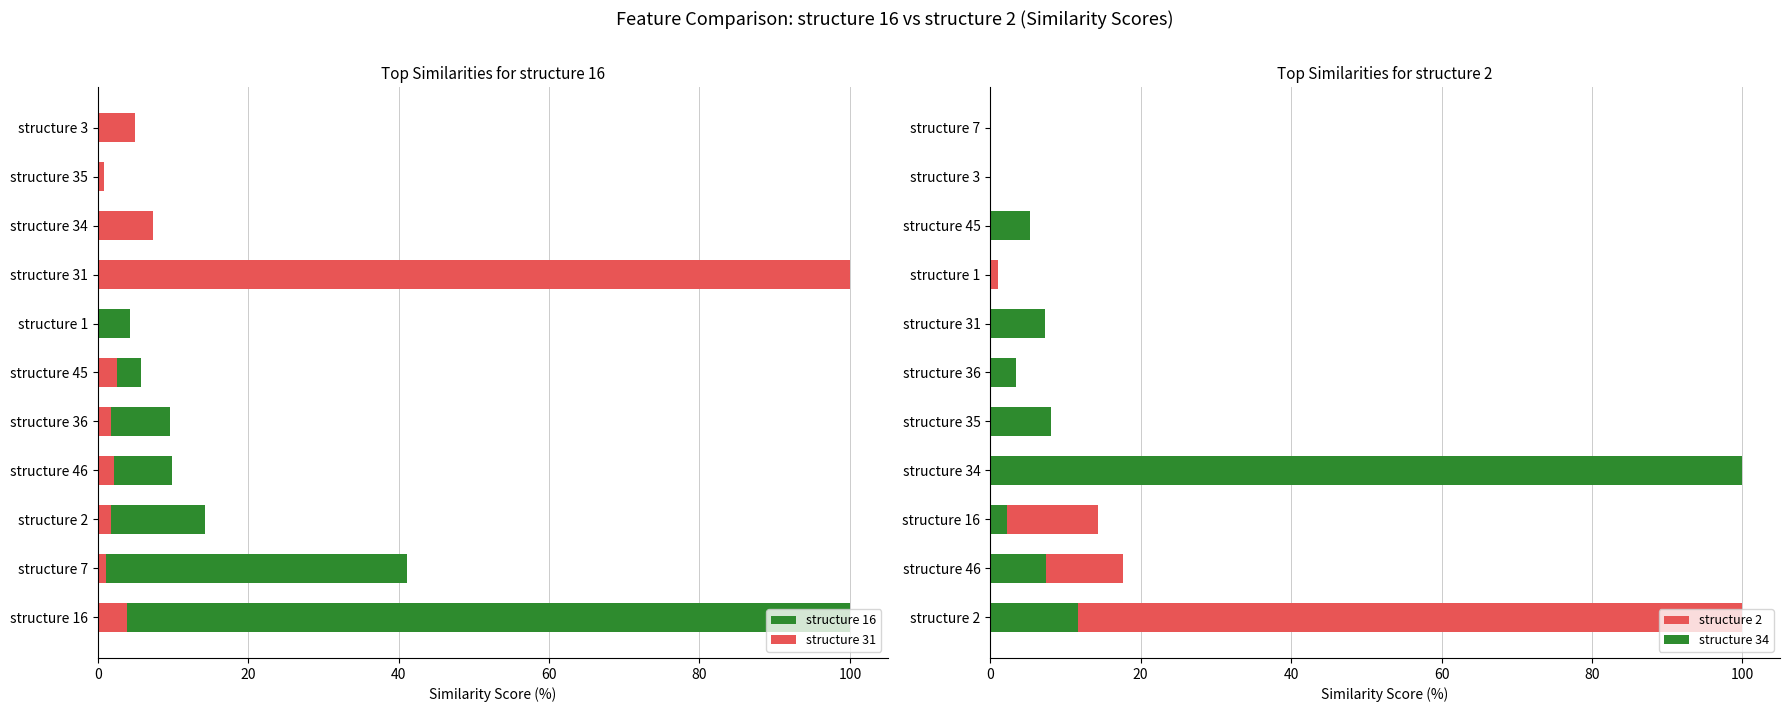

List the series in order of their peak value, lowest first.

structure 16, structure 31, structure 2, structure 34